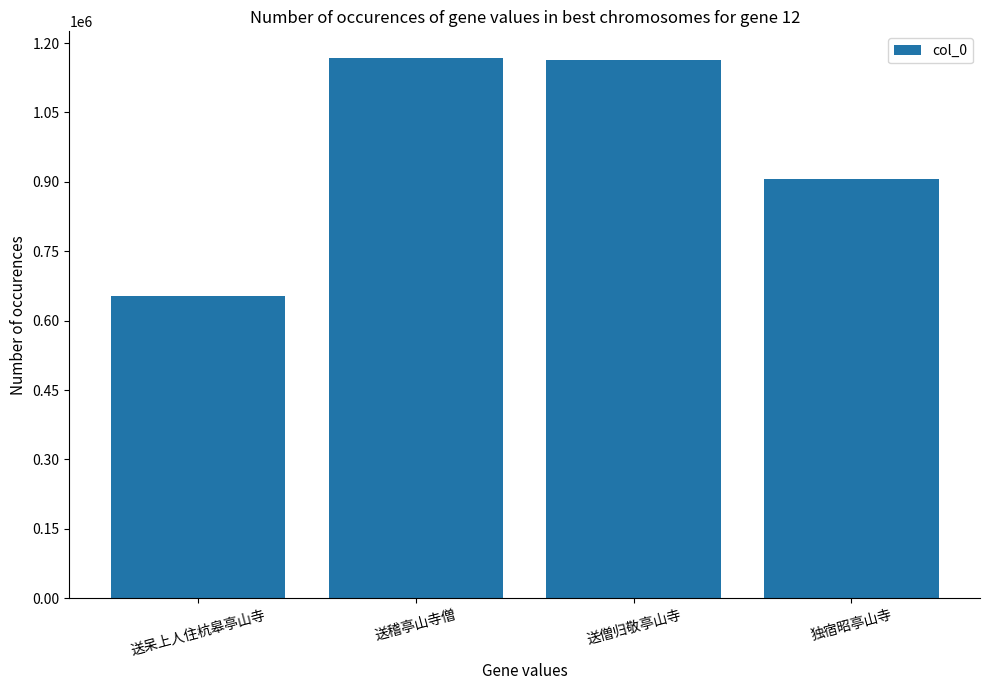

The value at 5 is 1798944. True or false?

False